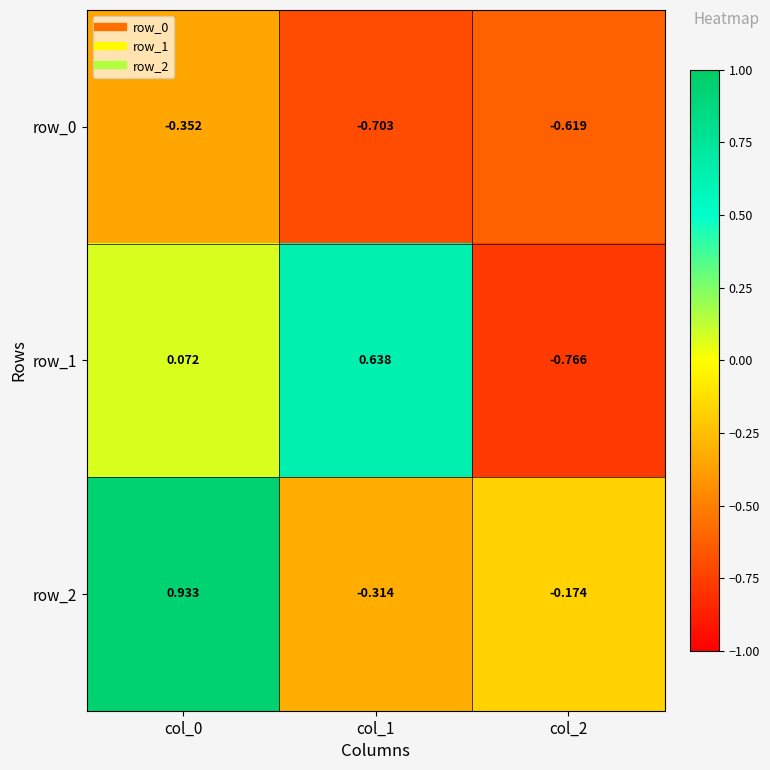

Is the value of row_0 at col_2 greater than the value of row_1 at col_1?

No